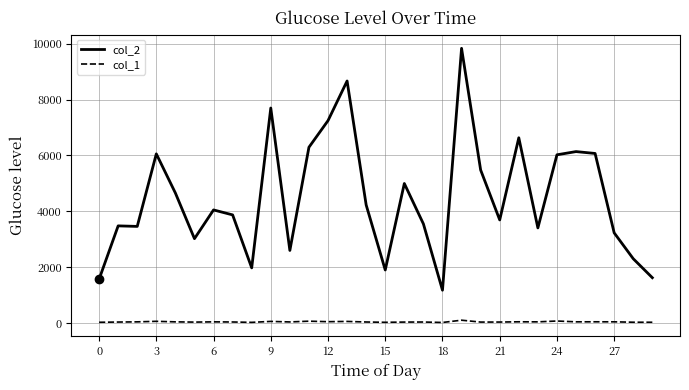

What is the lowest value of the col_2 series?

1176